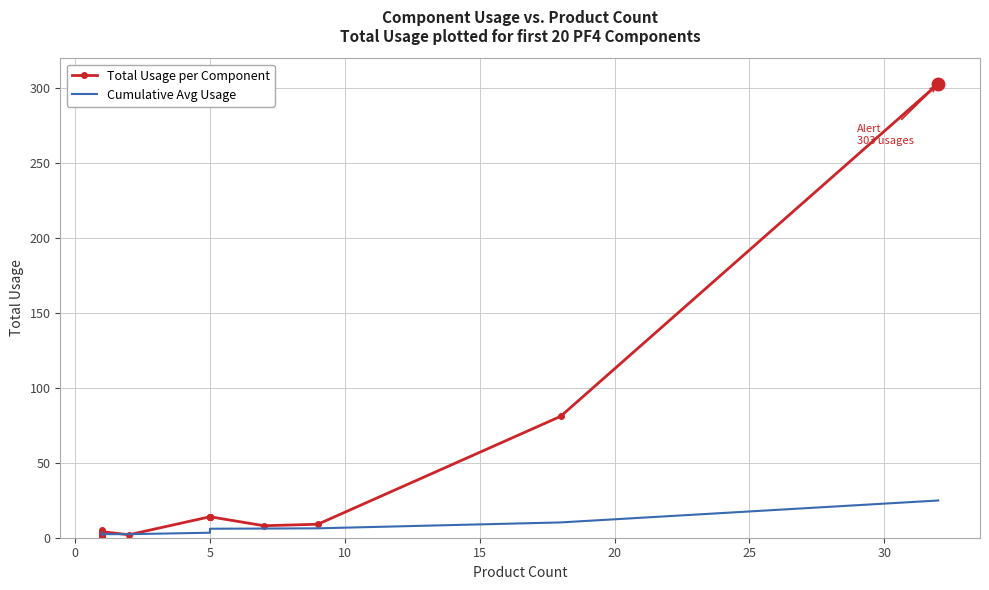

List the series in order of their peak value, highest first.

Total Usage per Component, Cumulative Avg Usage